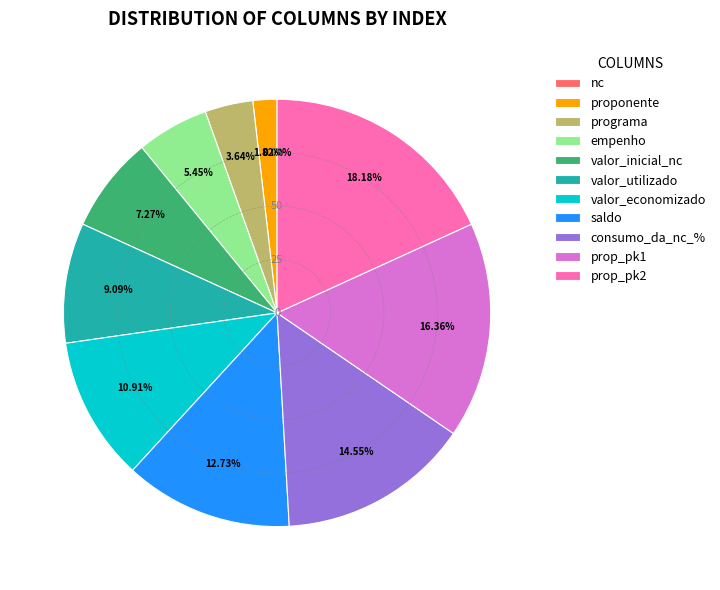

What portion of the pie excludes programa?

96.4%